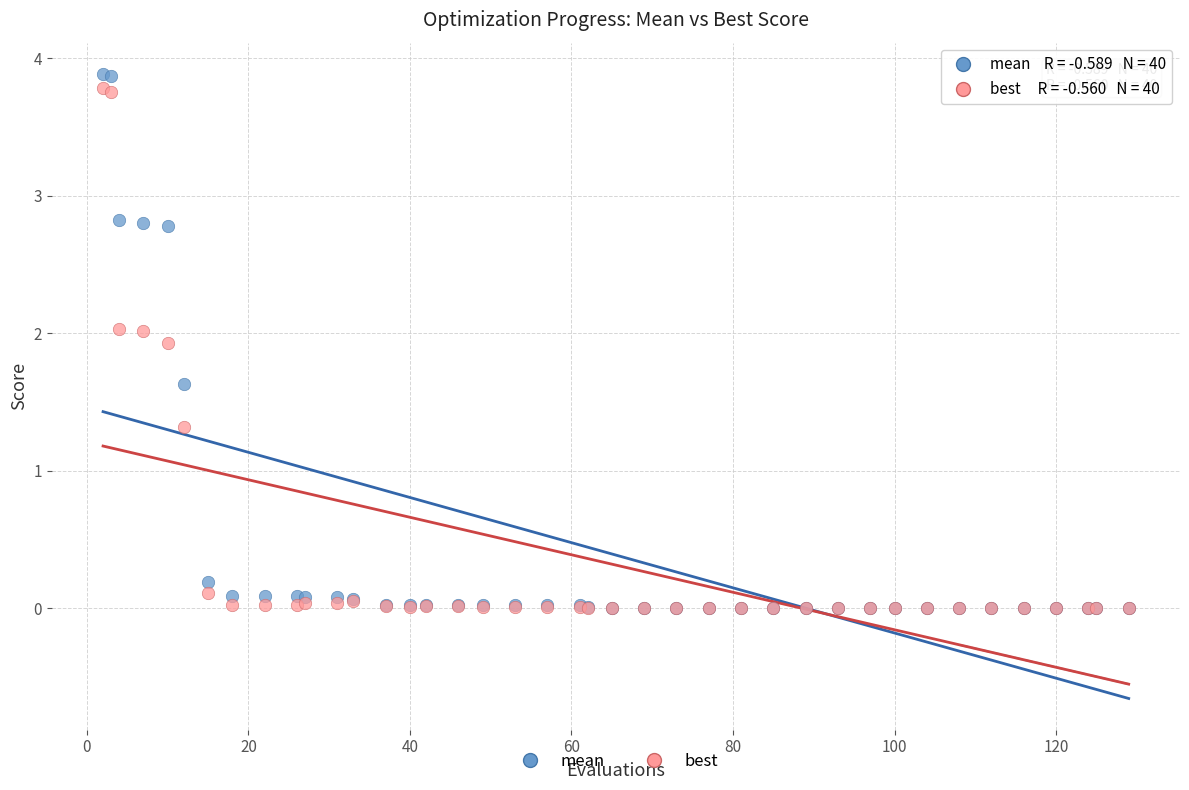

Across all series, what Y value is closest to 1?

1.3